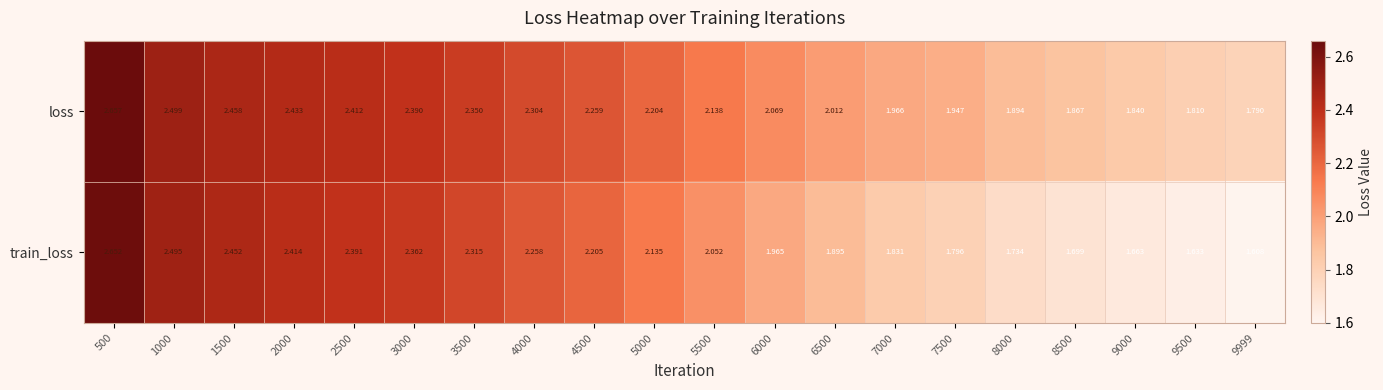

Which series changed the most between 3000 and 9500?

train_loss